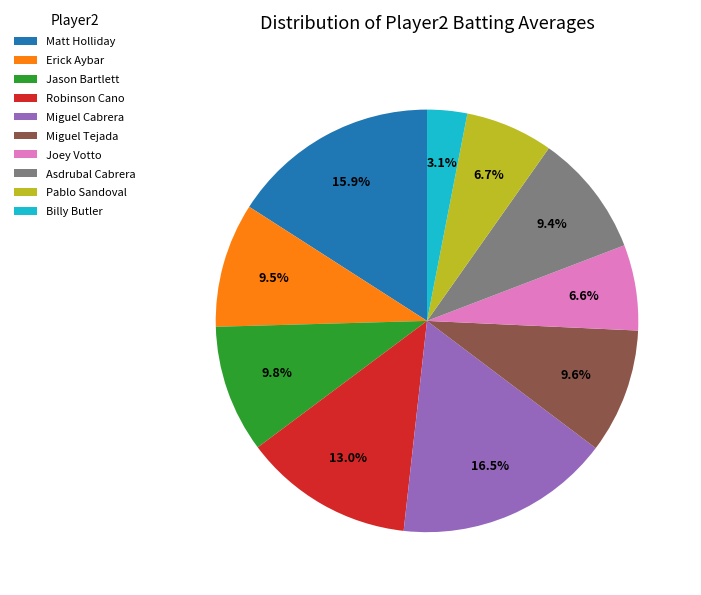

Which slice is the smallest?

Billy Butler